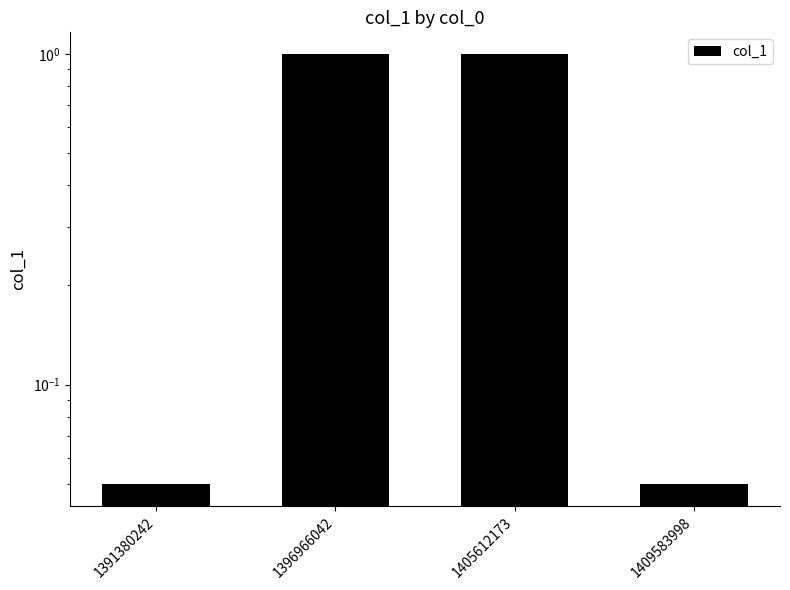

How many distinct data groups are displayed?

1